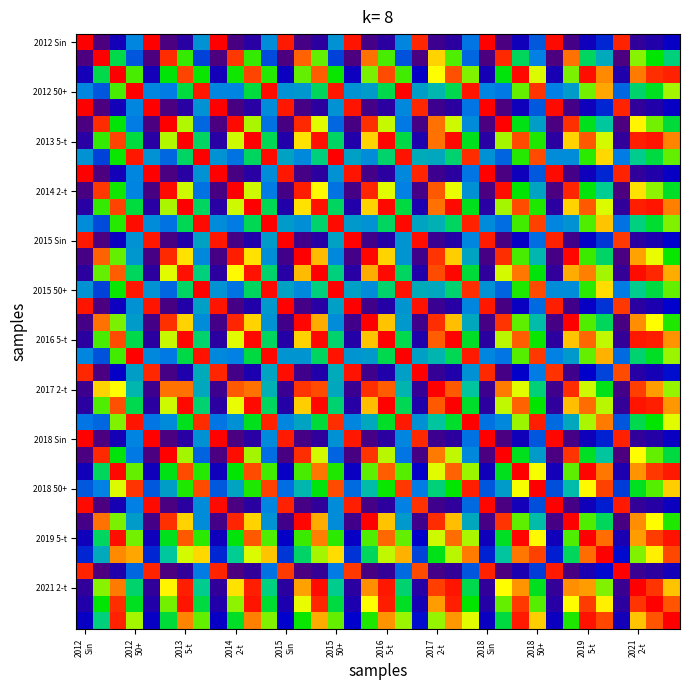

At how many categories does at least one series exceed 0?

36